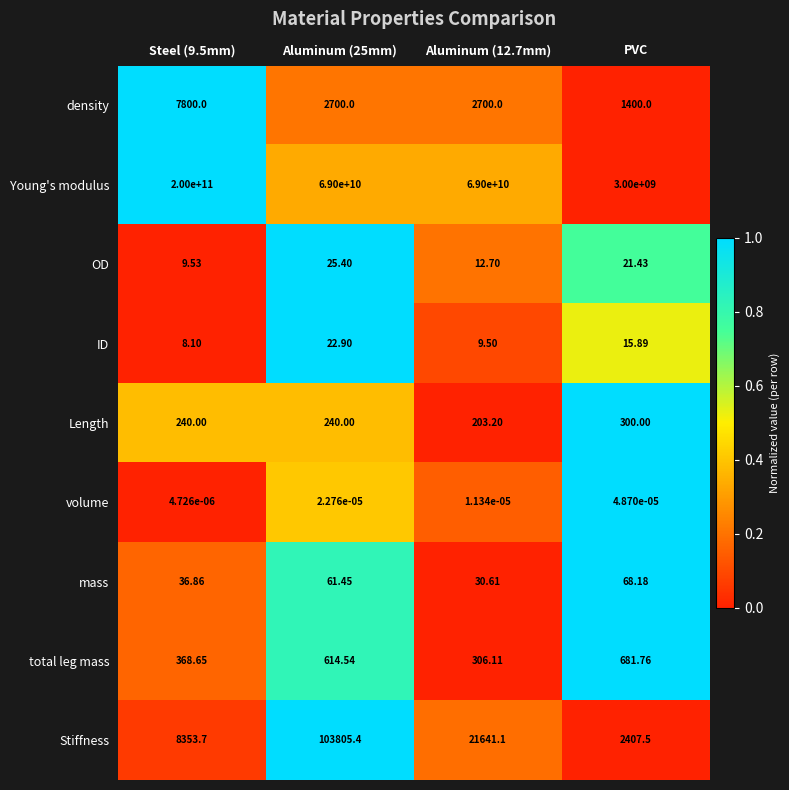

How many data points does each series have?

4